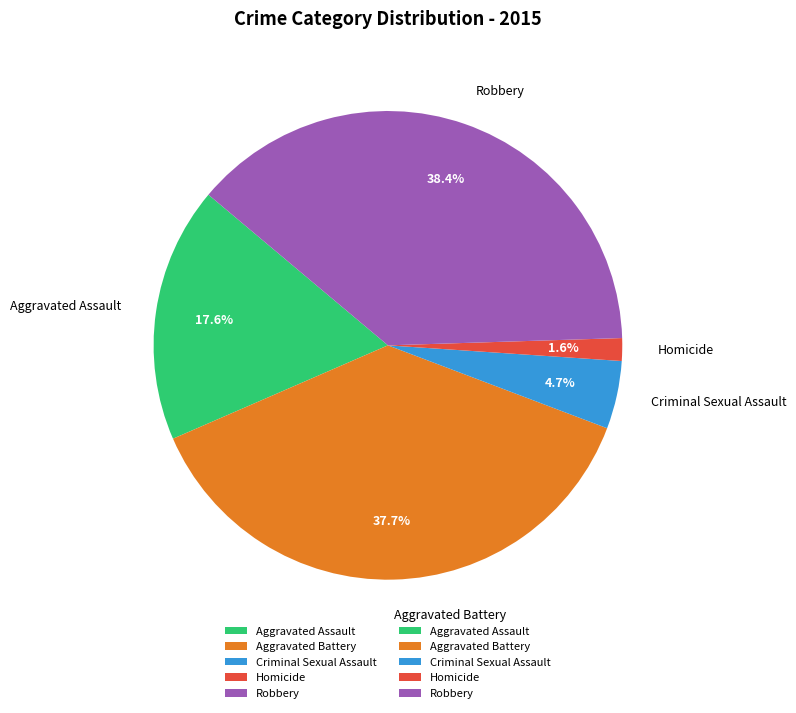

Between Robbery and Criminal Sexual Assault, which is larger?

Robbery